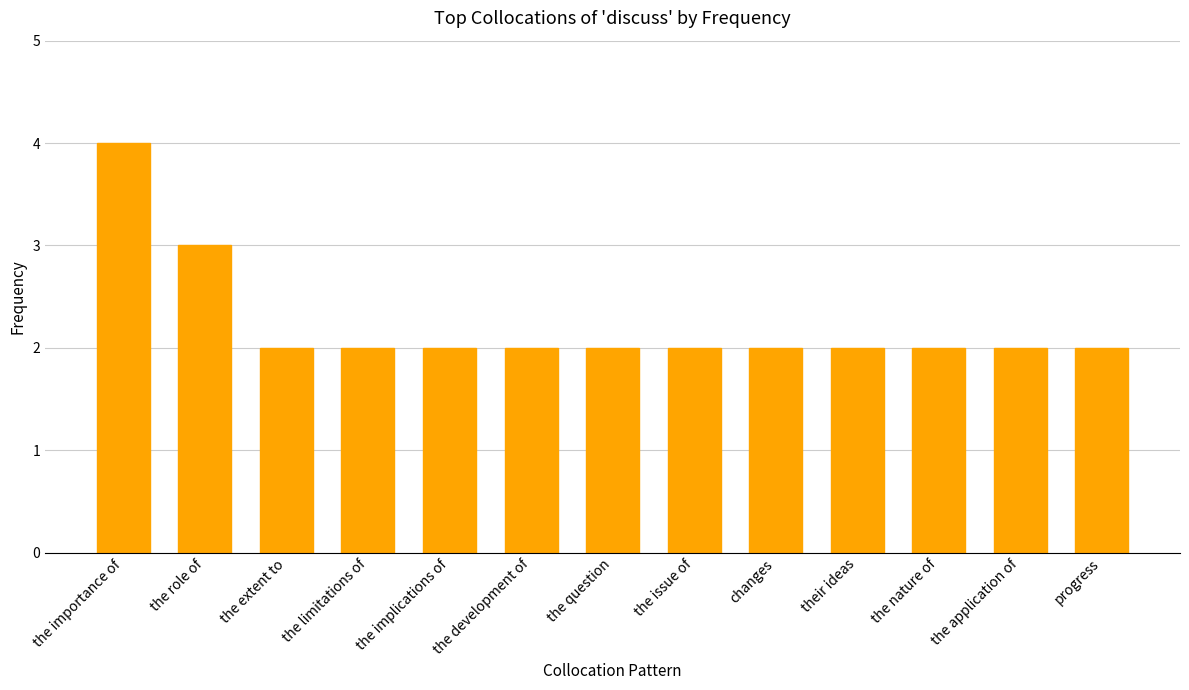

Read the value at the issue of.

2